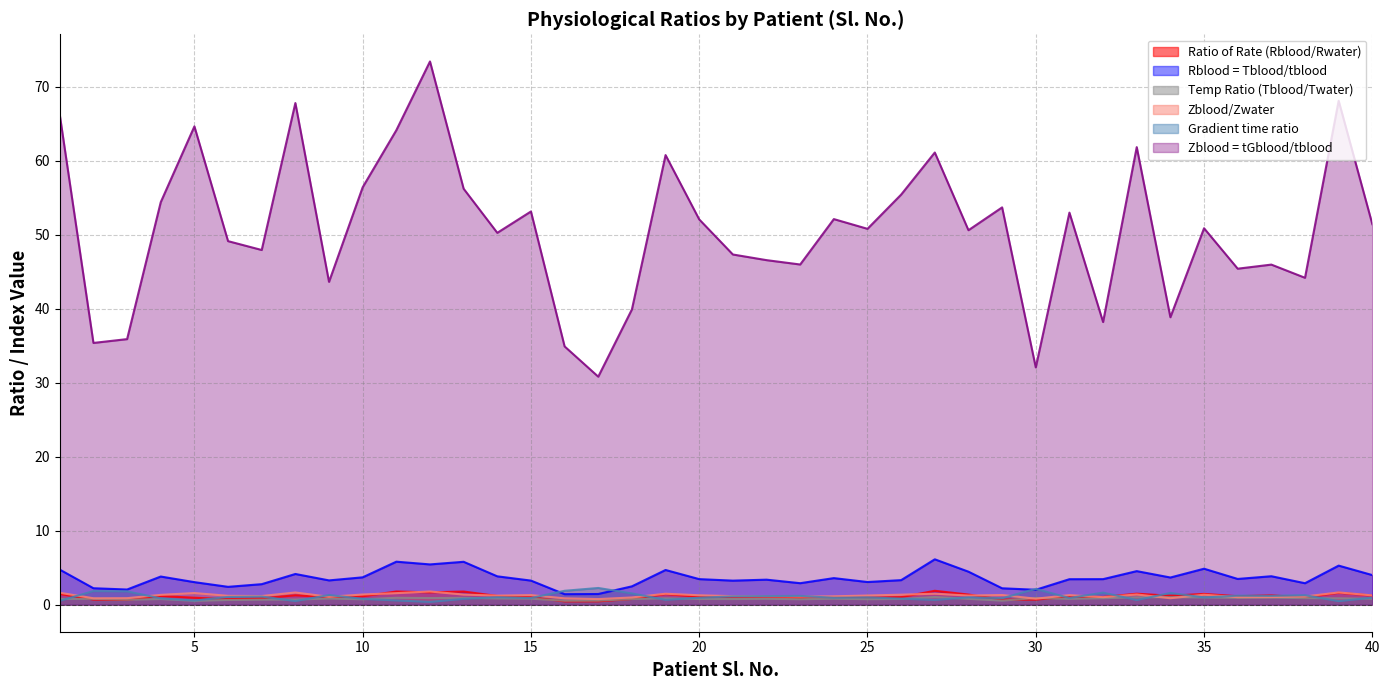

Between which two adjacent categories do Gradient time ratio and Rblood first intersect?

15 and 16